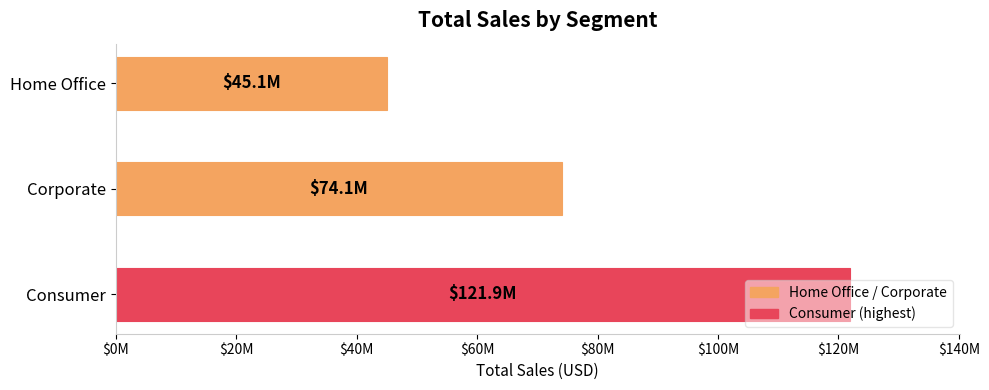

Are the bars horizontal?

Yes